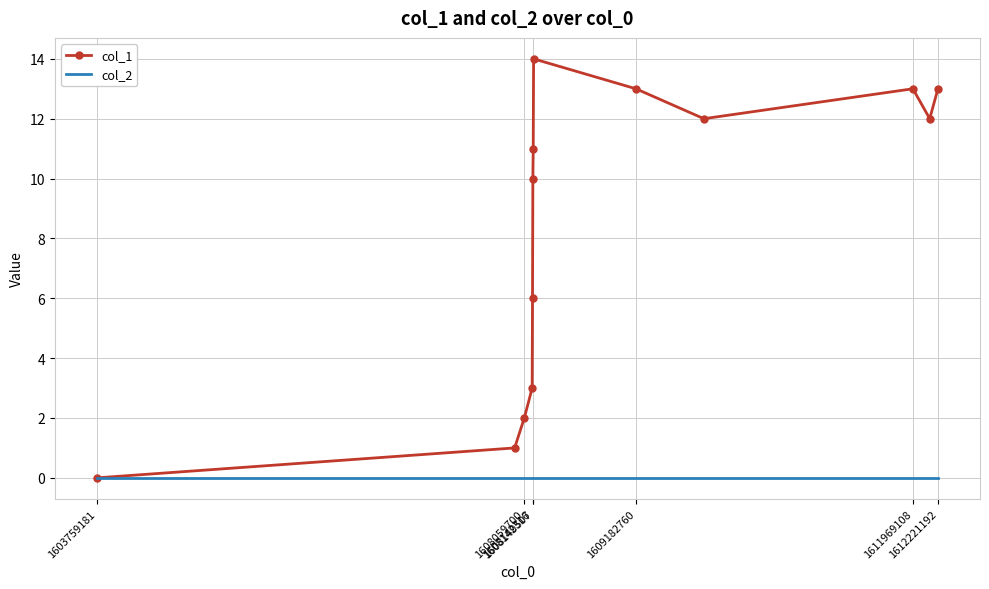

List the series in order of their overall mean, highest first.

col_1, col_2